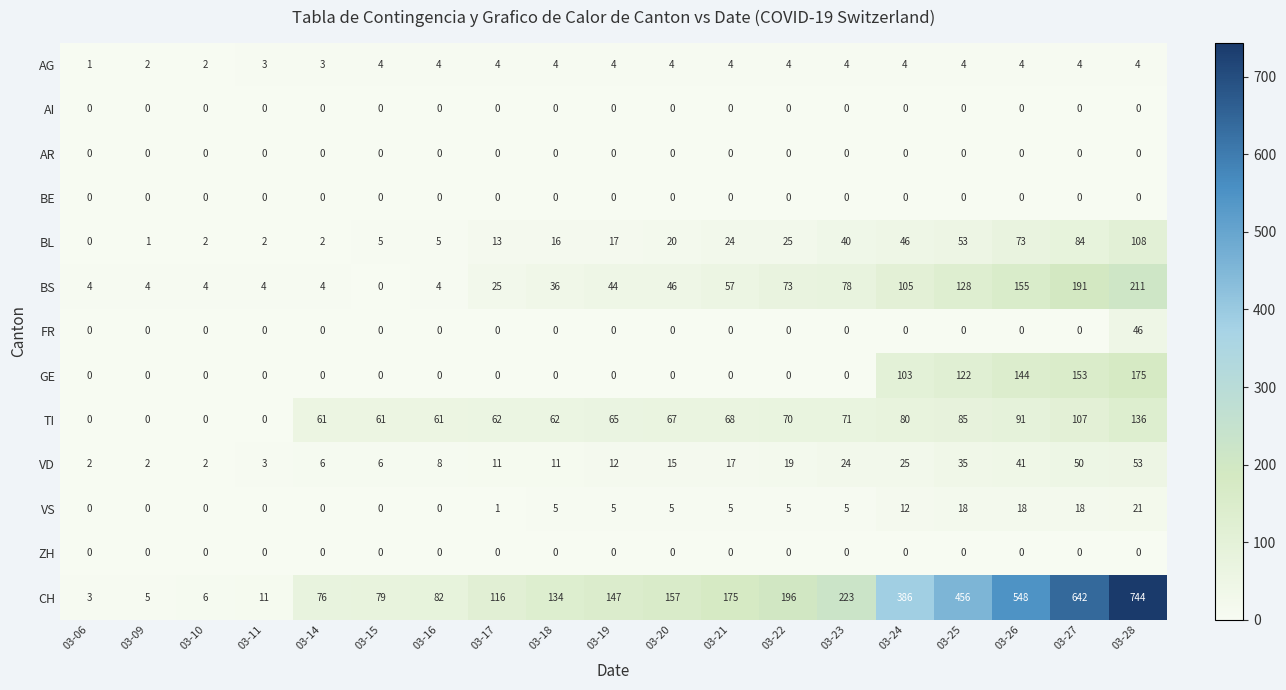

Which category has the highest value across all series?

03-28